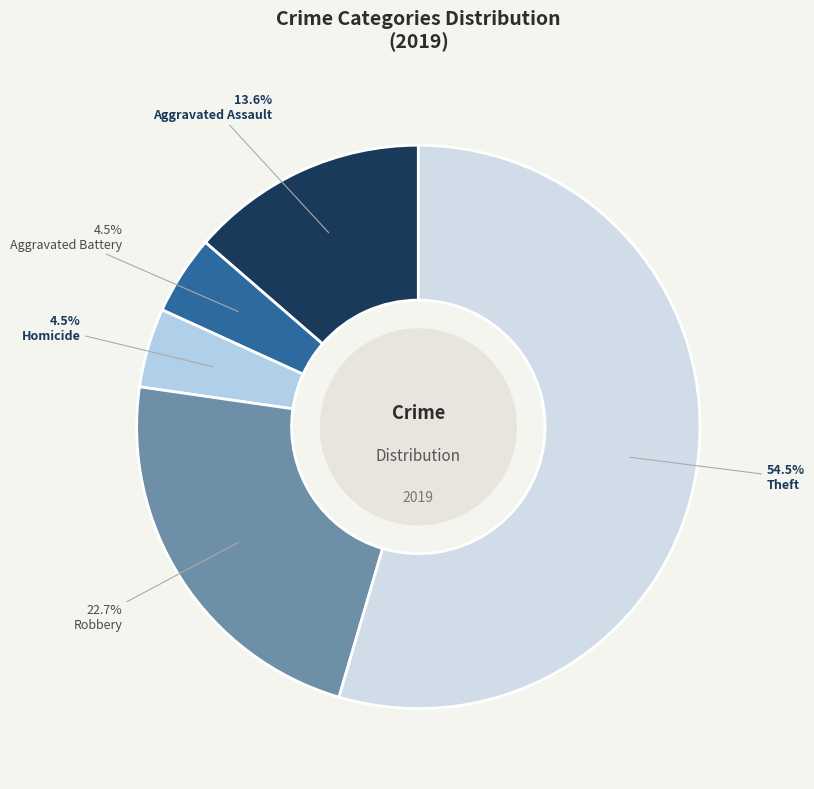

Is there a majority slice in this chart?

Yes